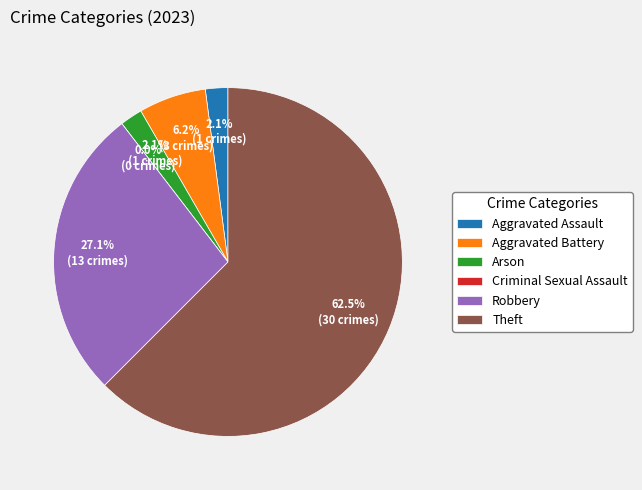

What portion of the pie excludes Aggravated Battery?

93.8%